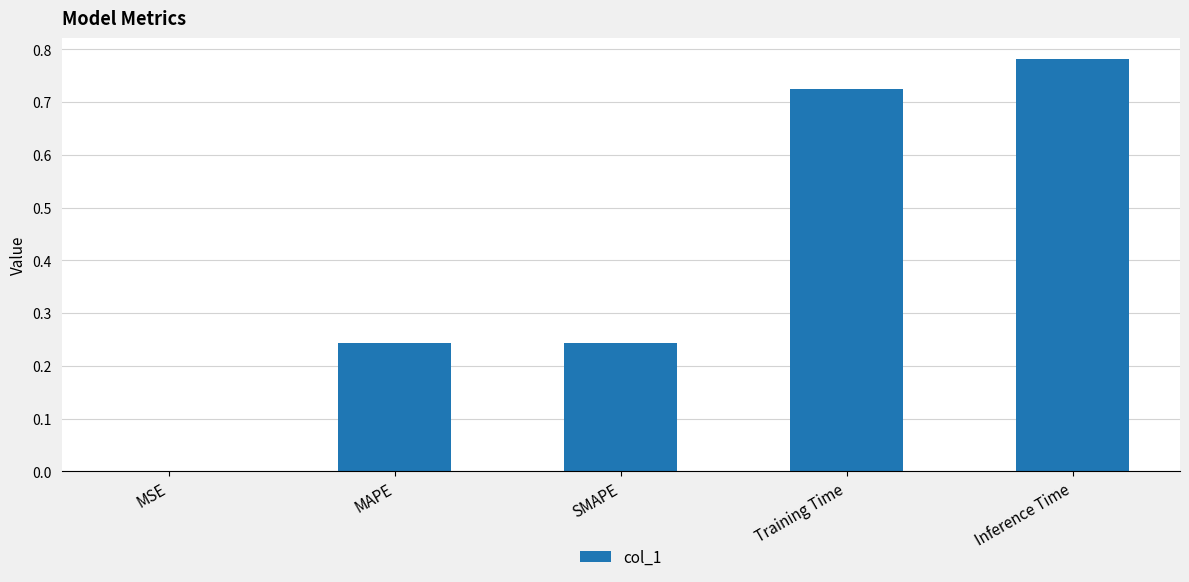

True or false: the data shows 0.1 at MAPE.

False